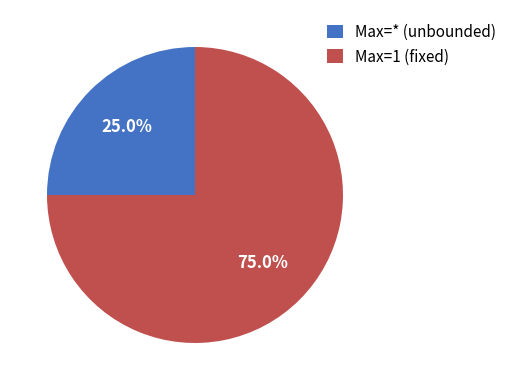

Between Max=1 (fixed) and Max=* (unbounded), which is larger?

Max=1 (fixed)